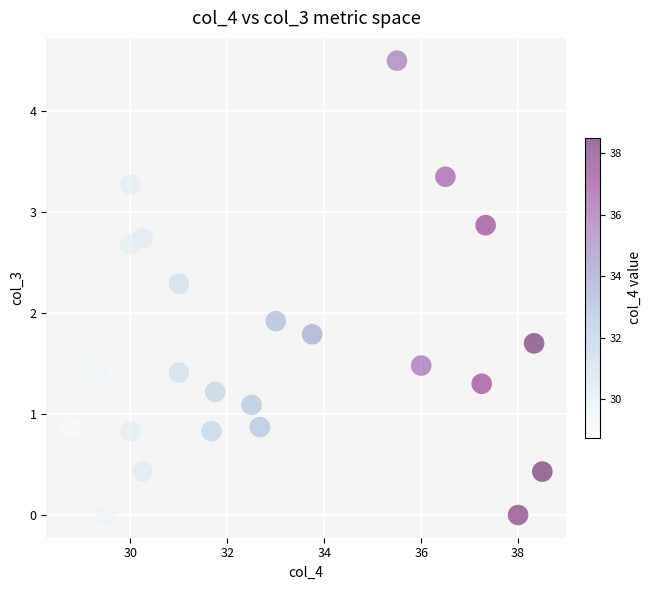

What is the range of Y values (max minus min)?

4.5